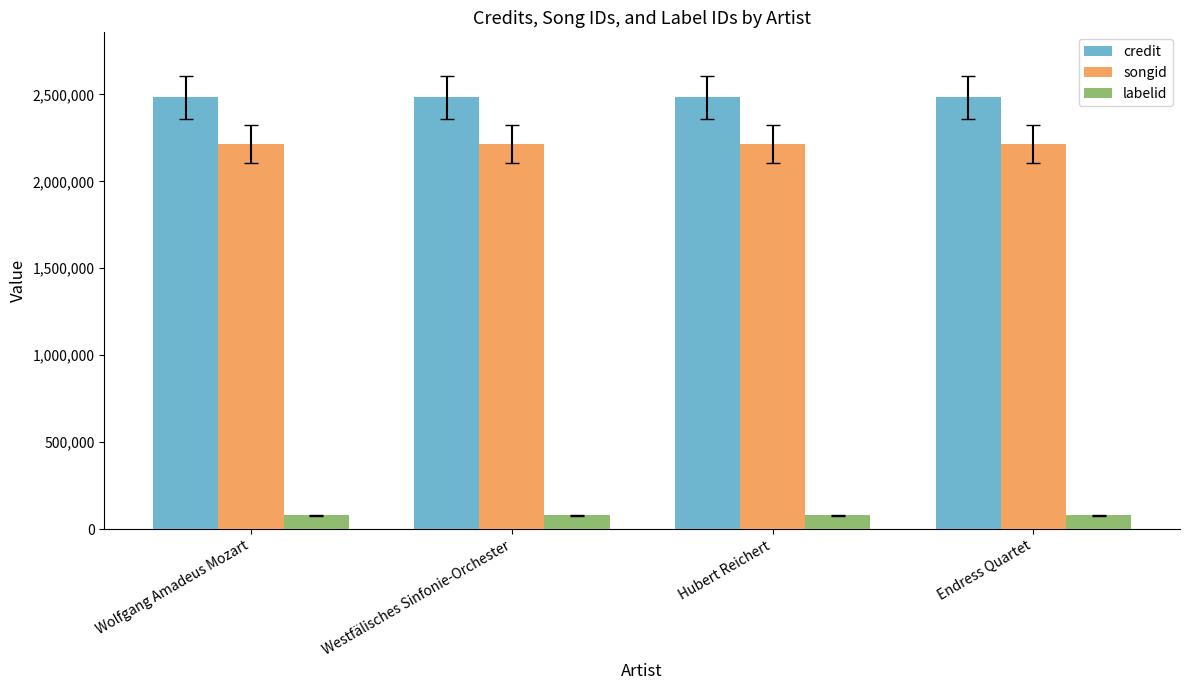

Read the labelid value at Westfälisches Sinfonie-Orchester.

78917